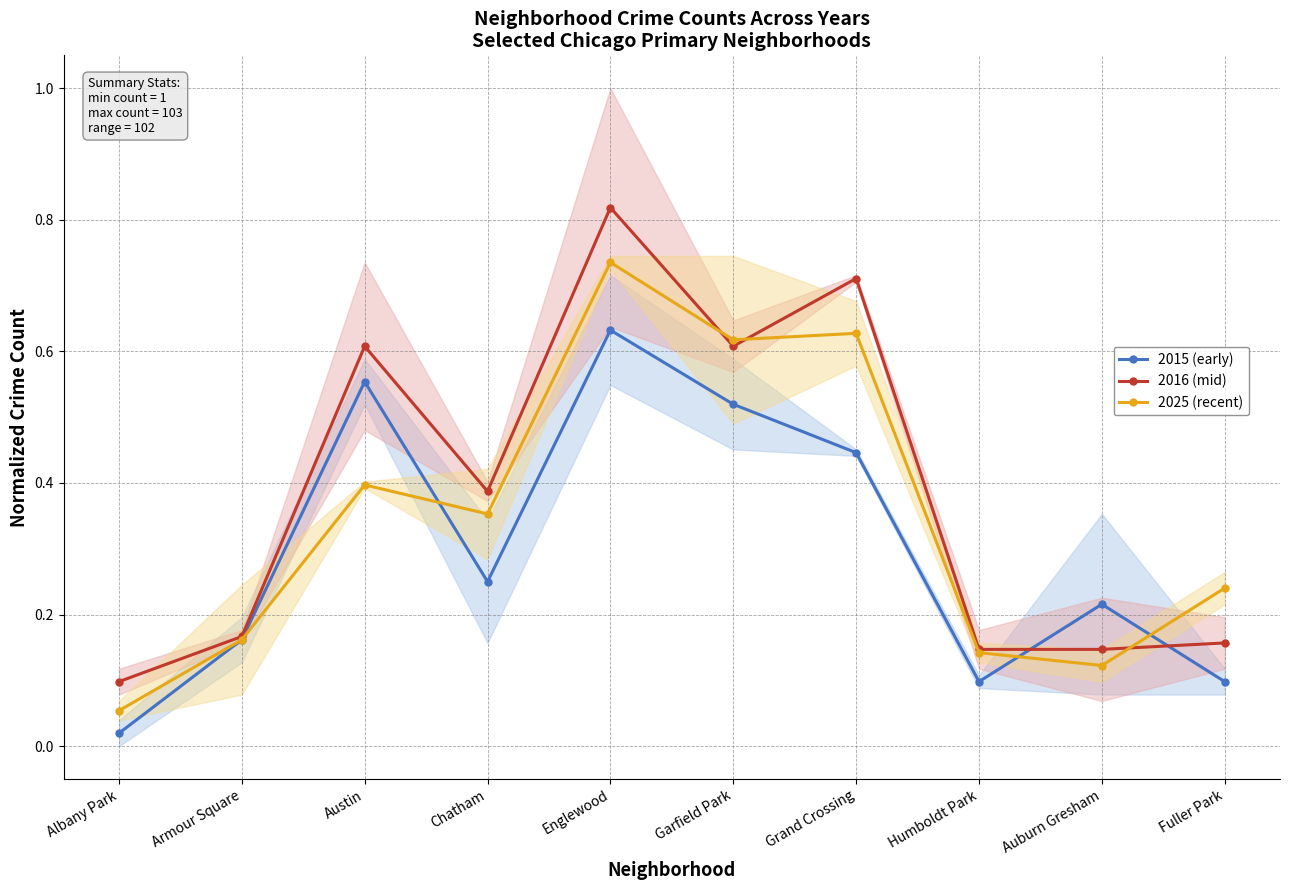

The value of 2016 (mid) at Garfield Park is 0.9. True or false?

False